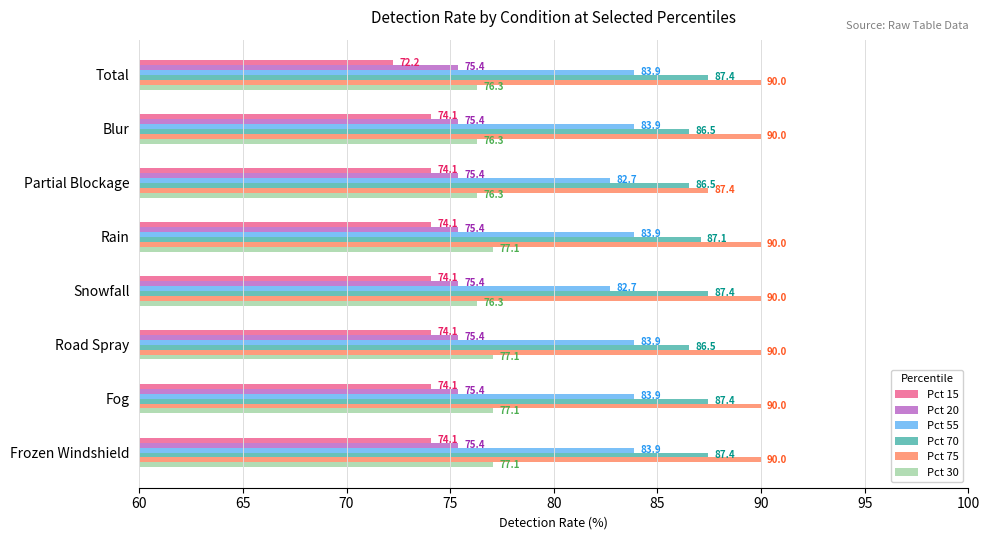

True or false: Pct 70 has a value of 87.4 at Total.

True